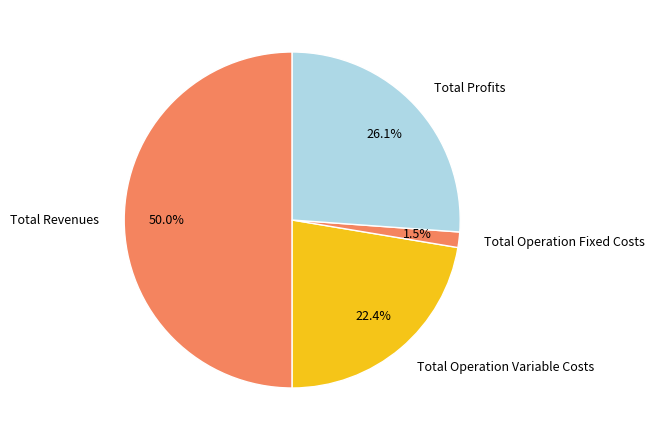

Rank the categories by value from lowest to highest.

Total Operation Fixed Costs, Total Operation Variable Costs, Total Profits, Total Revenues